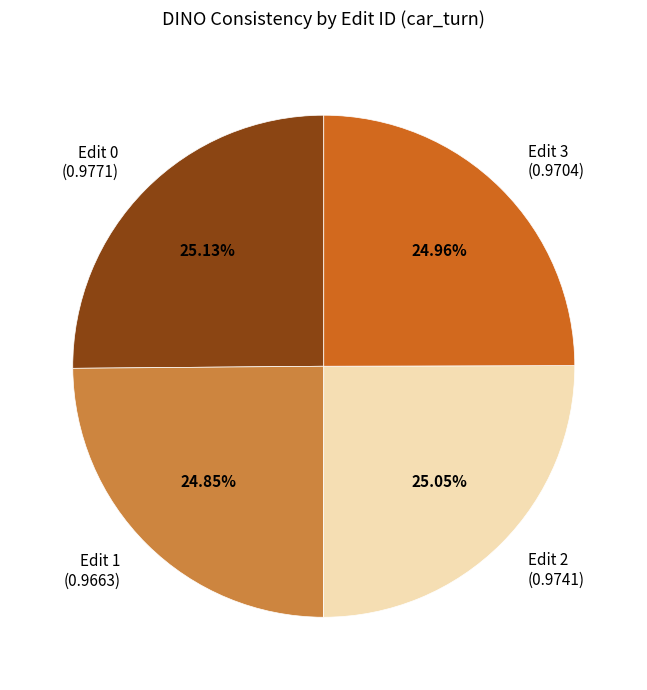

Do Edit 2 (0.9741) and Edit 1 (0.9663) together represent more than half of the pie?

No